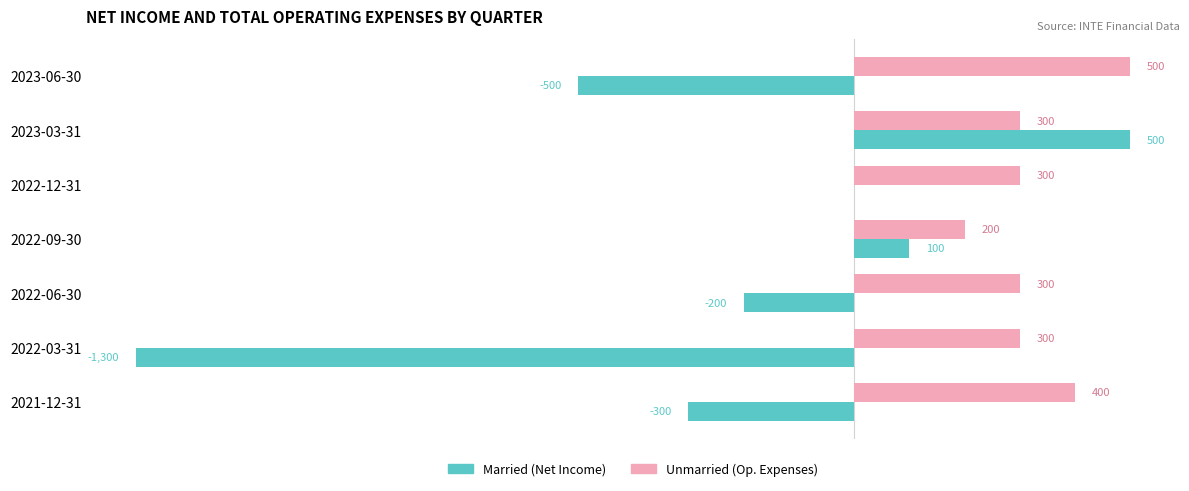

At which category is the sum across all series the highest?

2023-03-31